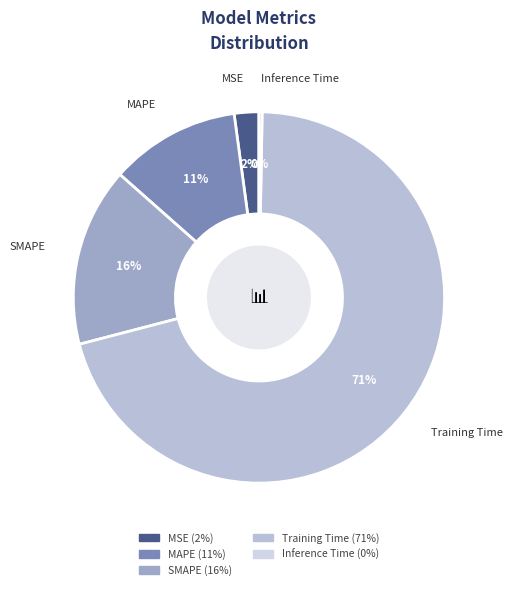

To the nearest percent, what is the combined percentage of MSE and SMAPE?

18%